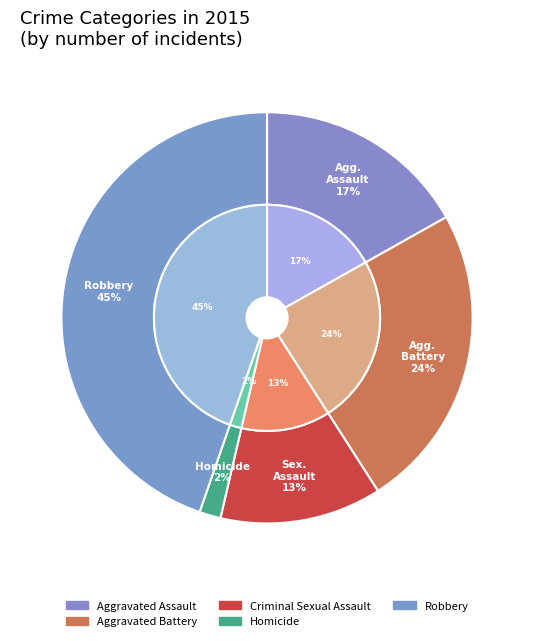

Do Robbery and Homicide together represent more than half of the pie?

No